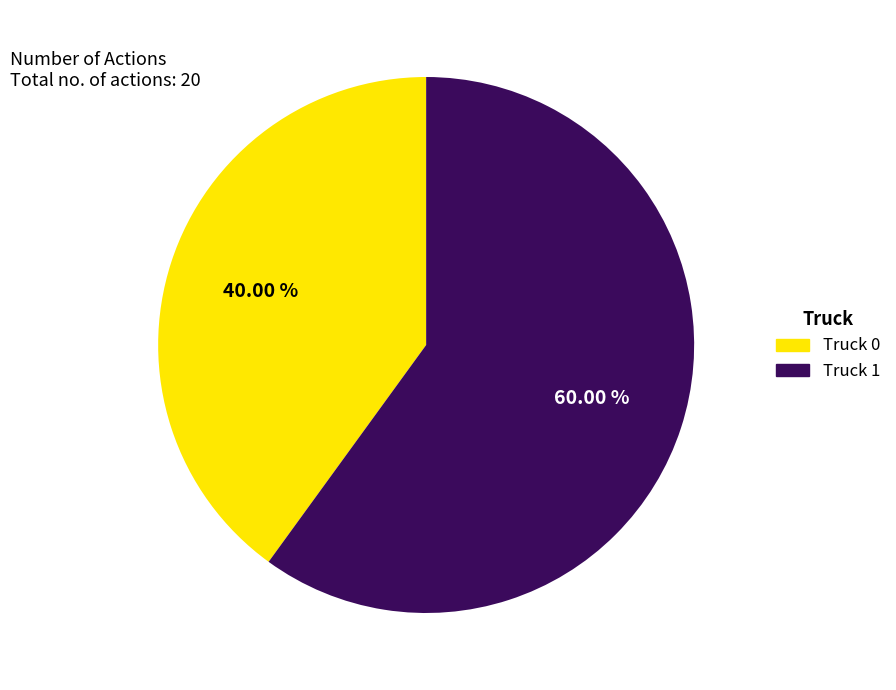

Rank the categories by value from lowest to highest.

Truck 0, Truck 1